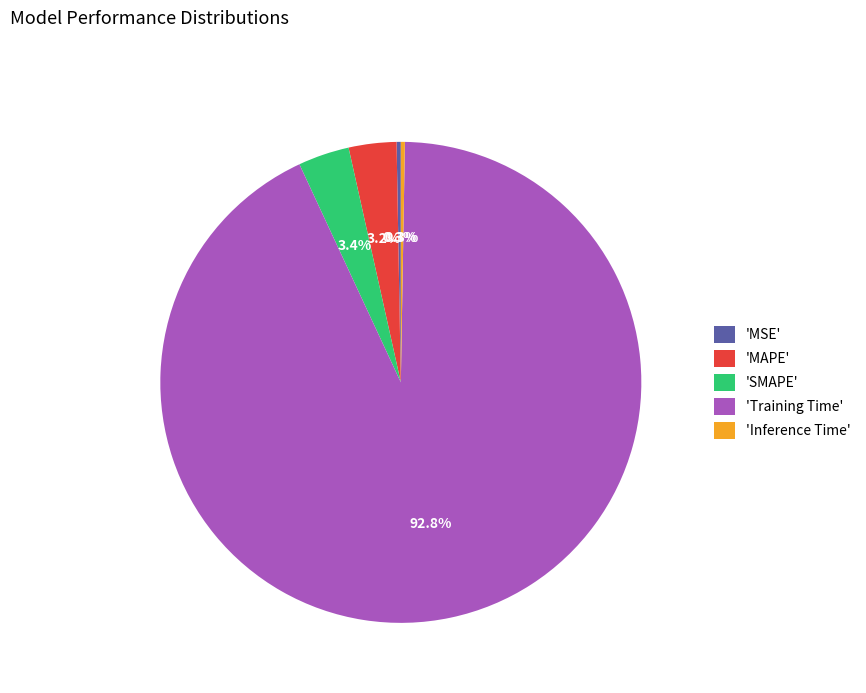

What is the largest slice in the pie chart?

'Training Time'